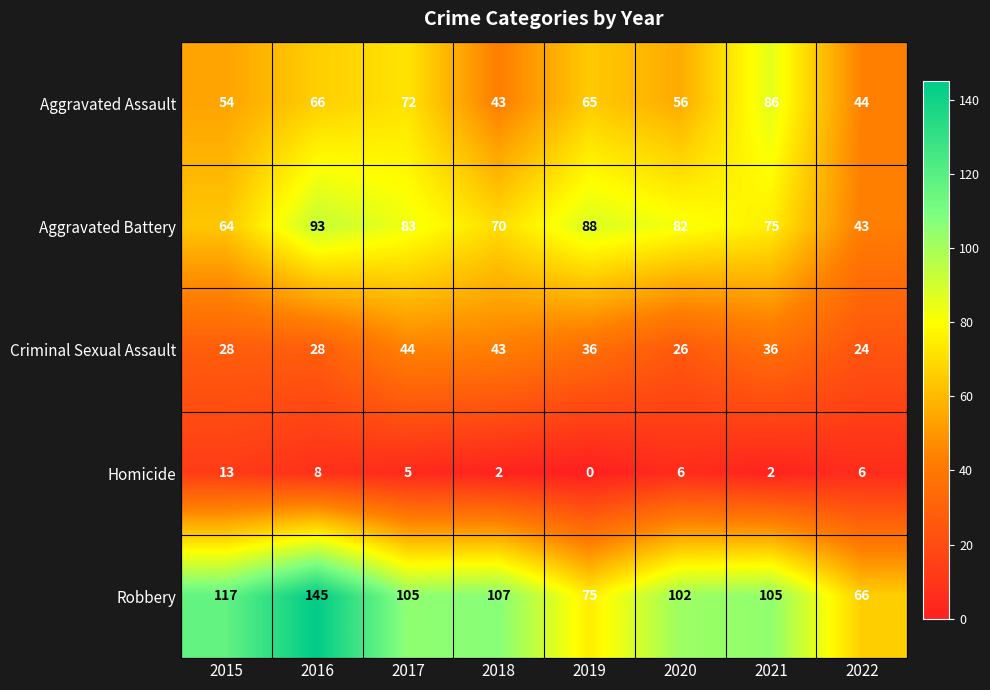

True or false: Robbery has a value of 107 at 2018.

True